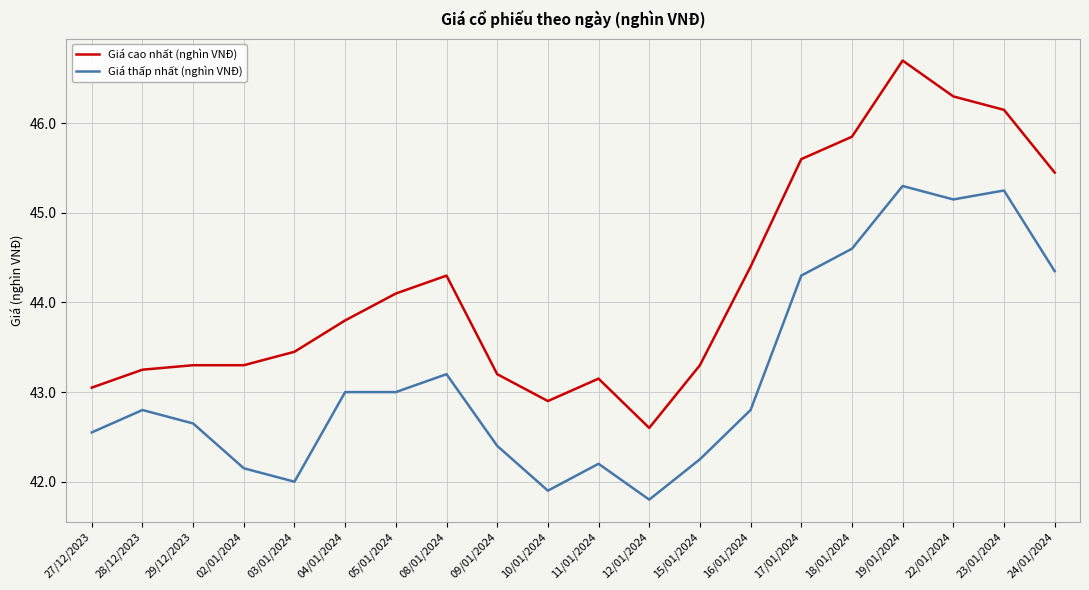

True or false: Giá thấp nhất (nghìn VNĐ) and Giá cao nhất (nghìn VNĐ) intersect in this chart.

False